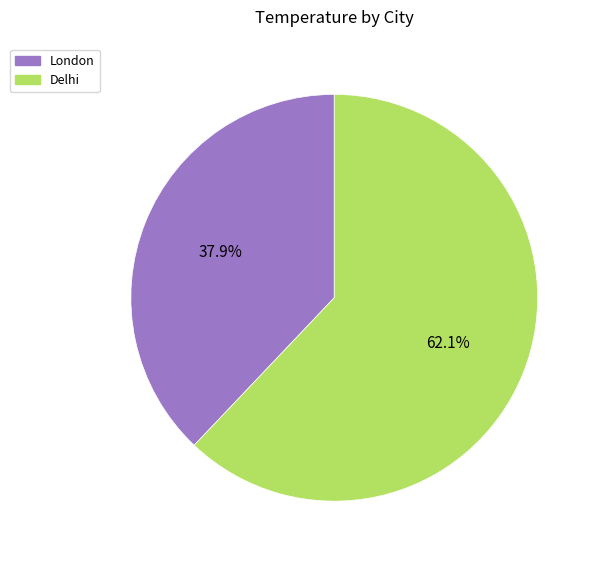

Does Delhi account for over 50% of the chart?

Yes